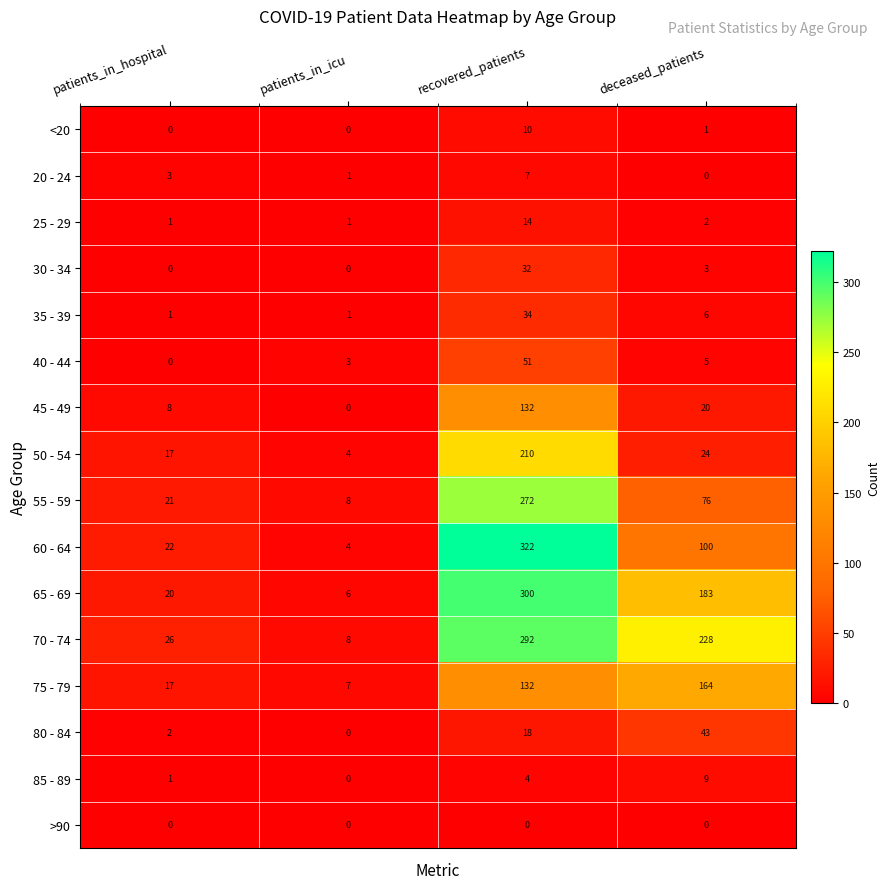

At which category does the chart reach its peak across all series?

recovered_patients